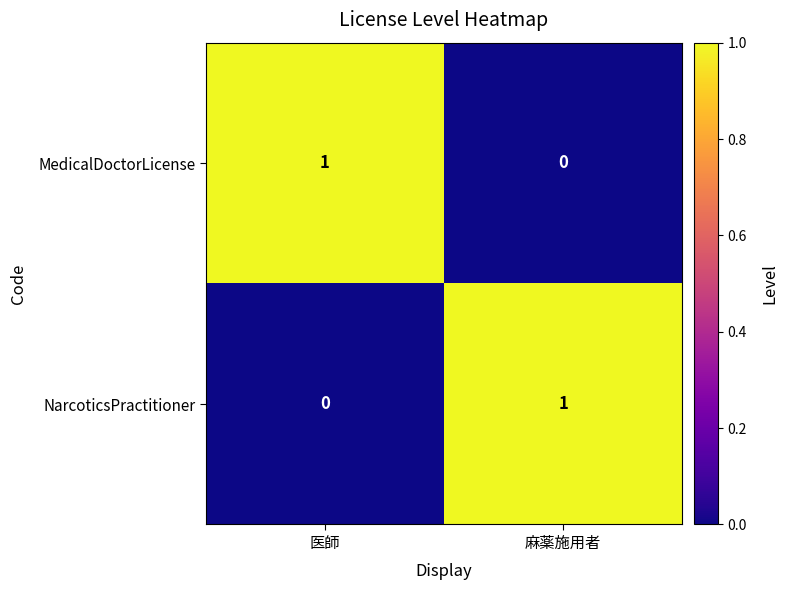

Reading right to left, transcribe all the data shown in this chart.

MedicalDoctorLicense: 麻薬施用者=0	医師=1
NarcoticsPractitioner: 麻薬施用者=1	医師=0